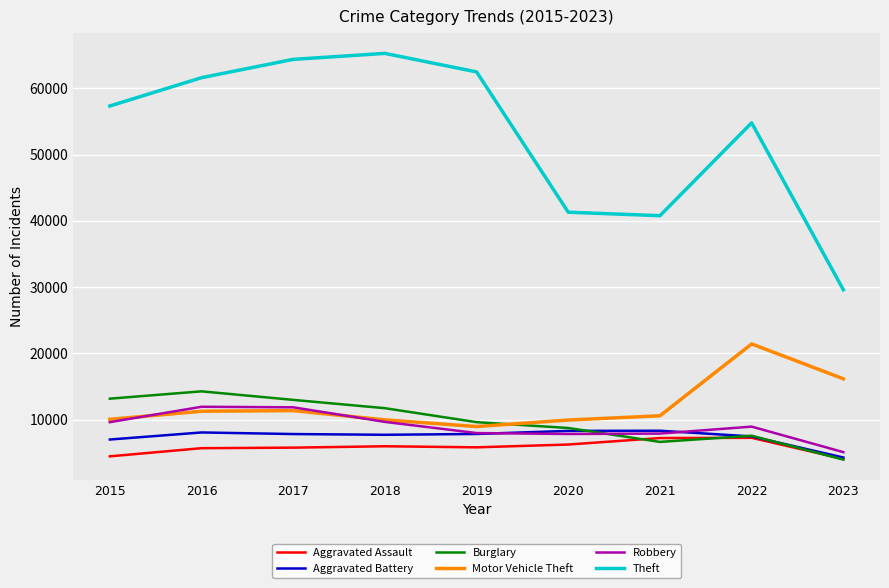

In Burglary, how many points are lower than both neighbors (excluding endpoints)?

1